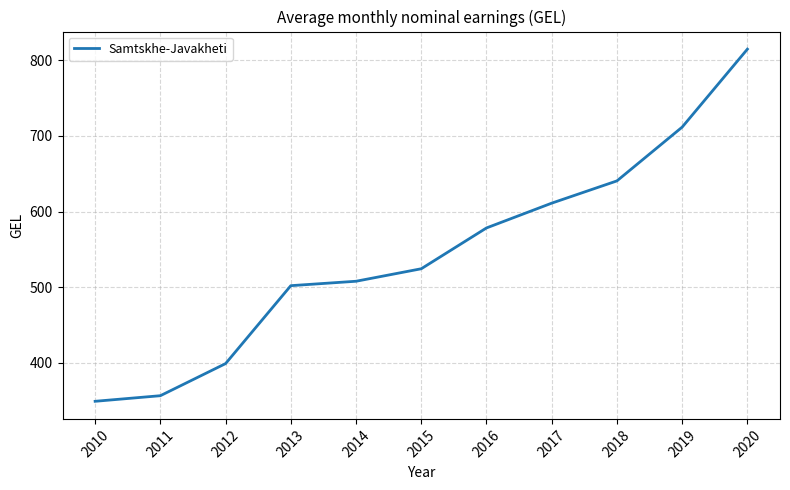

The value at 2015 is 191.0. True or false?

False